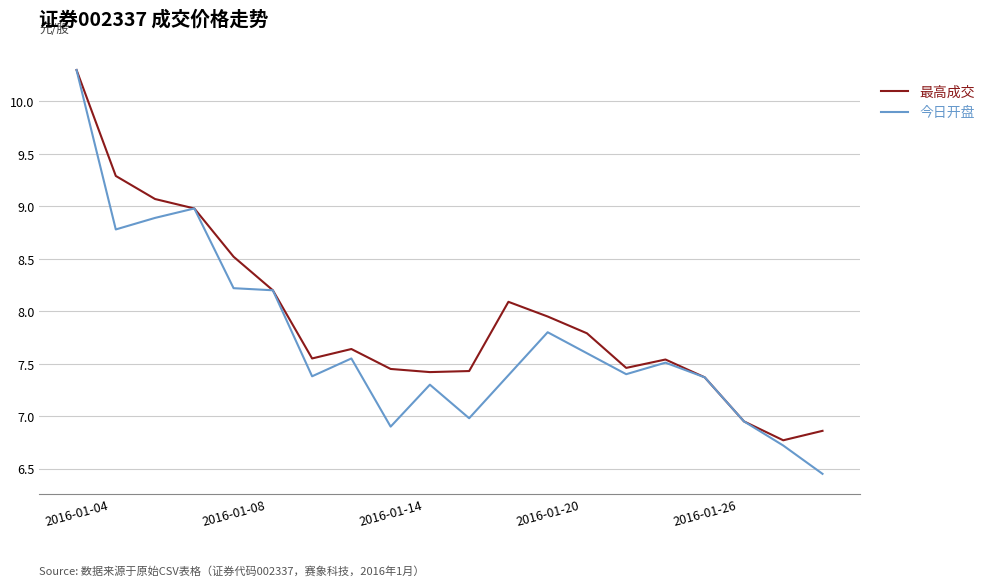

In 今日开盘, how many points are higher than both neighbors (excluding endpoints)?

5